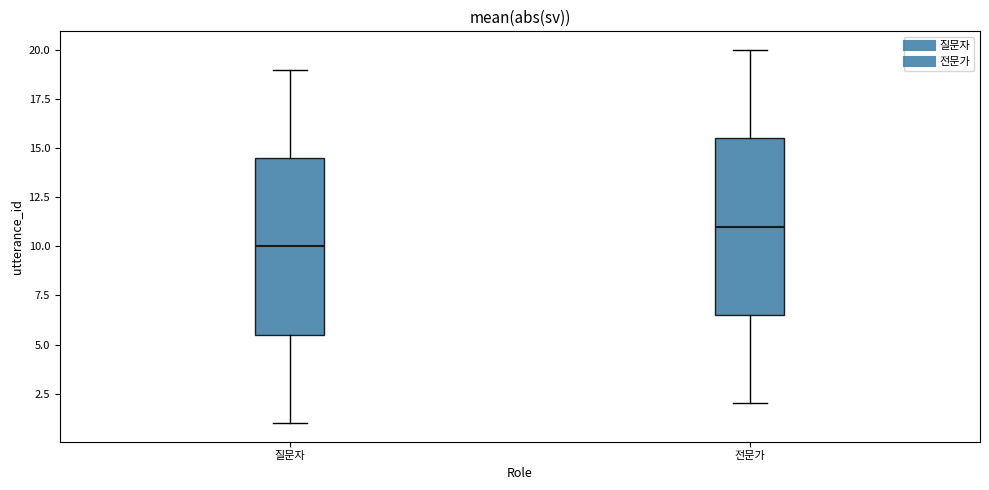

Which box has the highest median line?

전문가